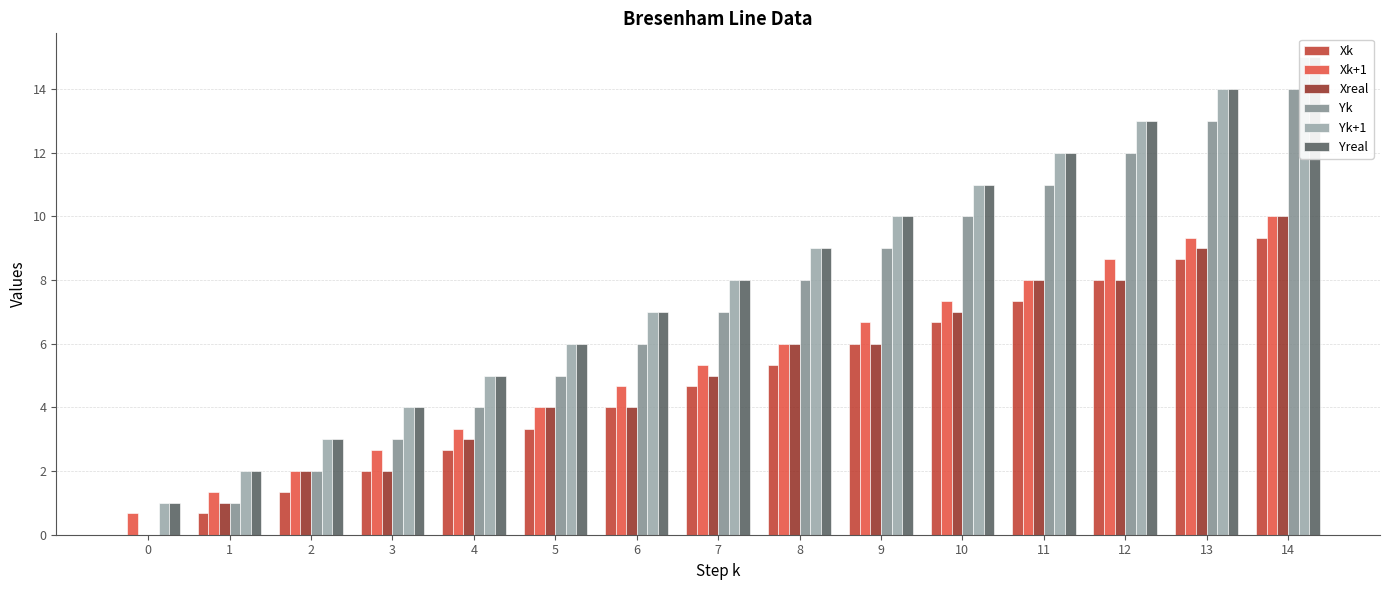

Does the chart contain any negative values?

No